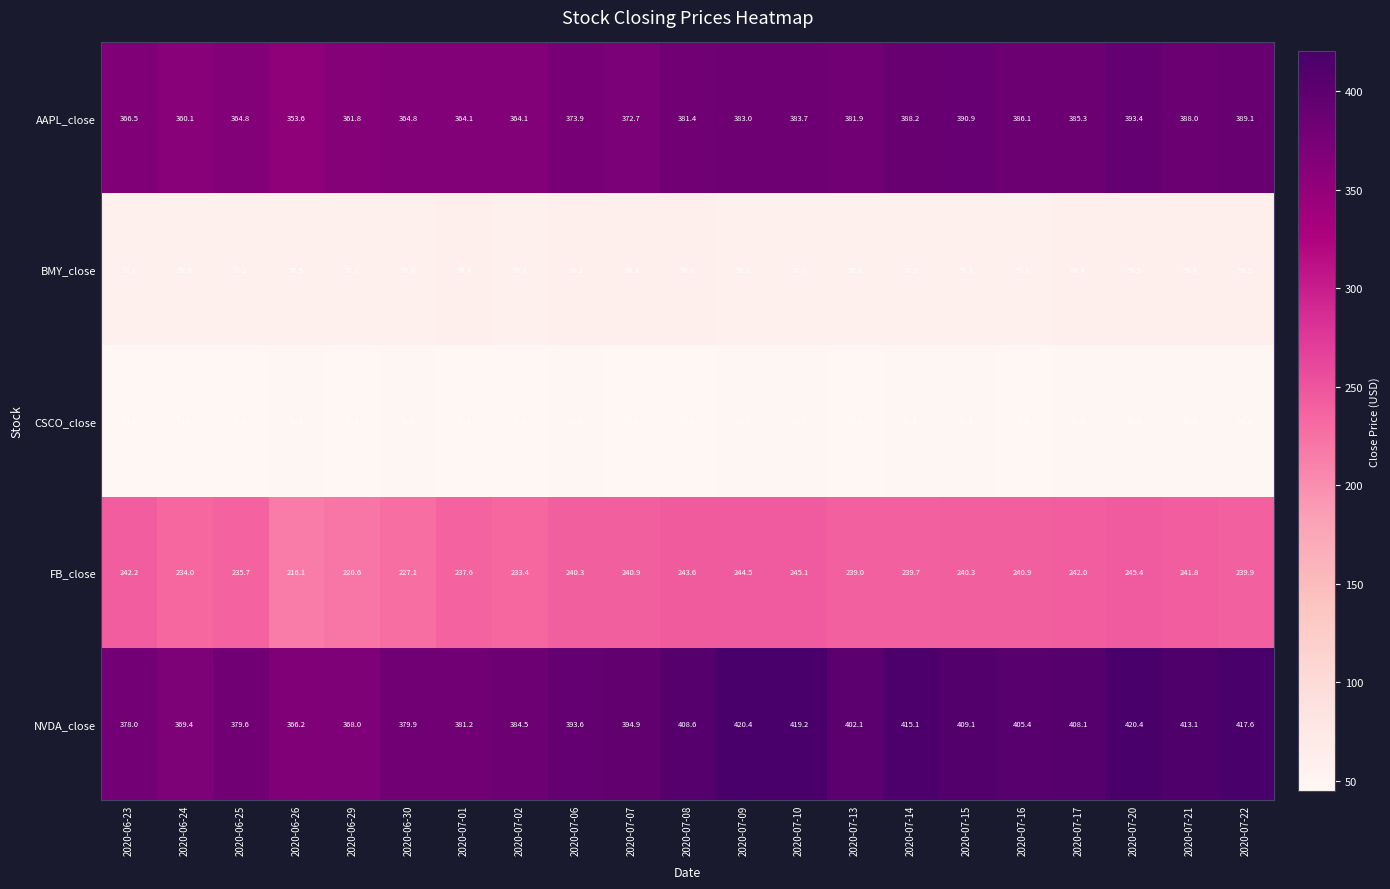

Count the number of data series in this chart.

5